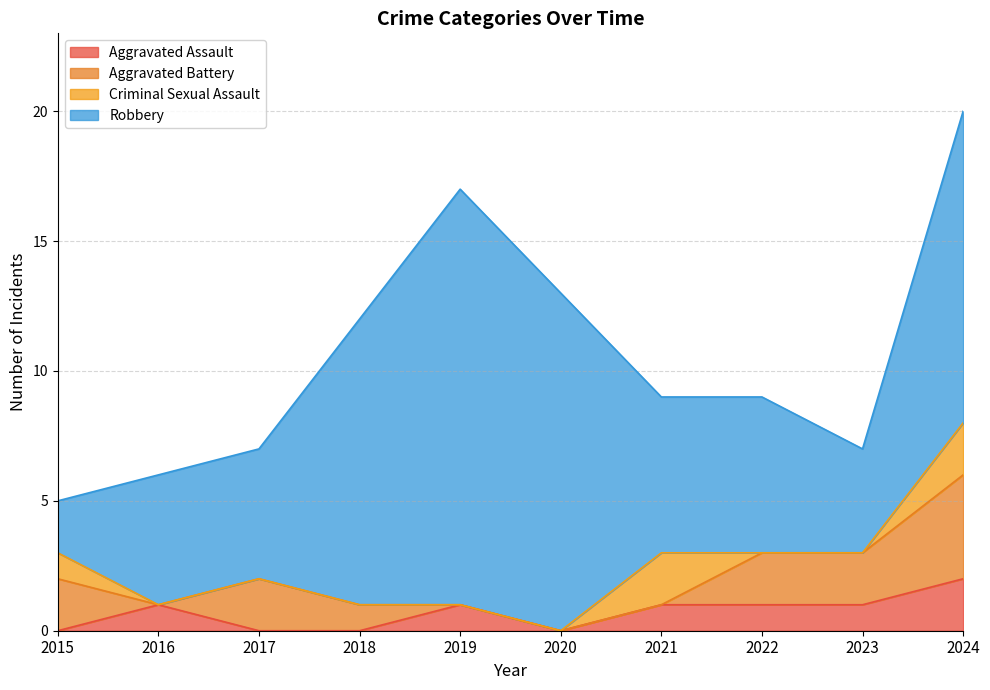

Reading left to right, list all the values displayed in this chart.

Aggravated Assault: 0	1	0	0	1	0	1	1	1	2
Aggravated Battery: 2	0	2	1	0	0	0	2	2	4
Criminal Sexual Assault: 1	0	0	0	0	0	2	0	0	2
Robbery: 2	5	5	11	16	13	6	6	4	12